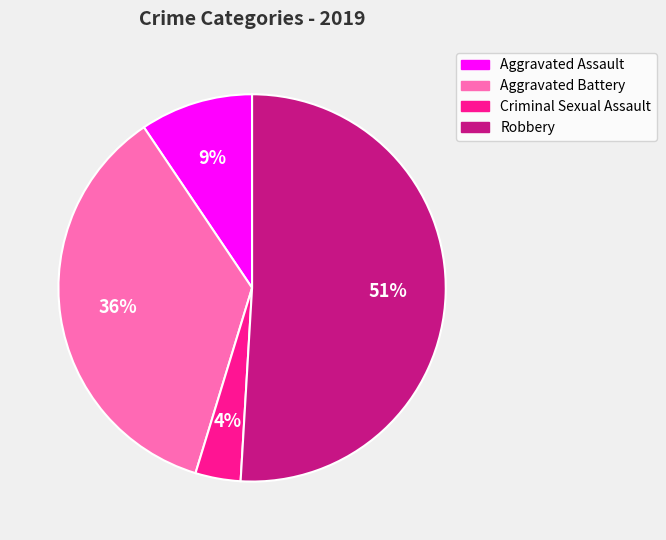

Between Aggravated Assault and Criminal Sexual Assault, which is larger?

Aggravated Assault